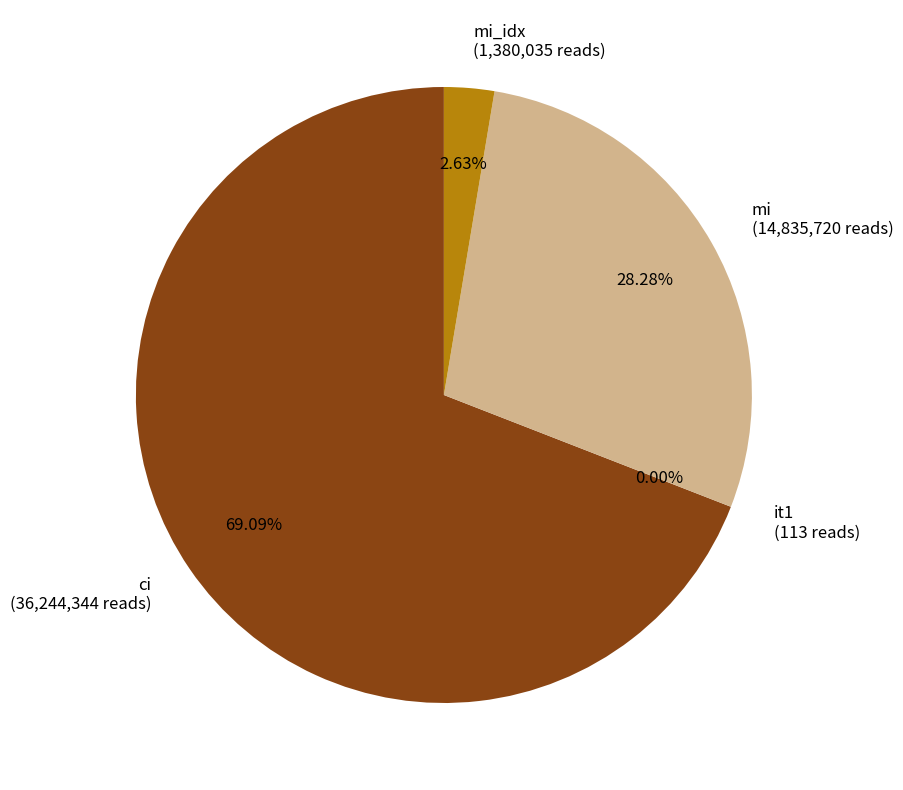

Is the sum of mi (14,835,720 reads) and mi_idx (1,380,035 reads) greater than half?

No